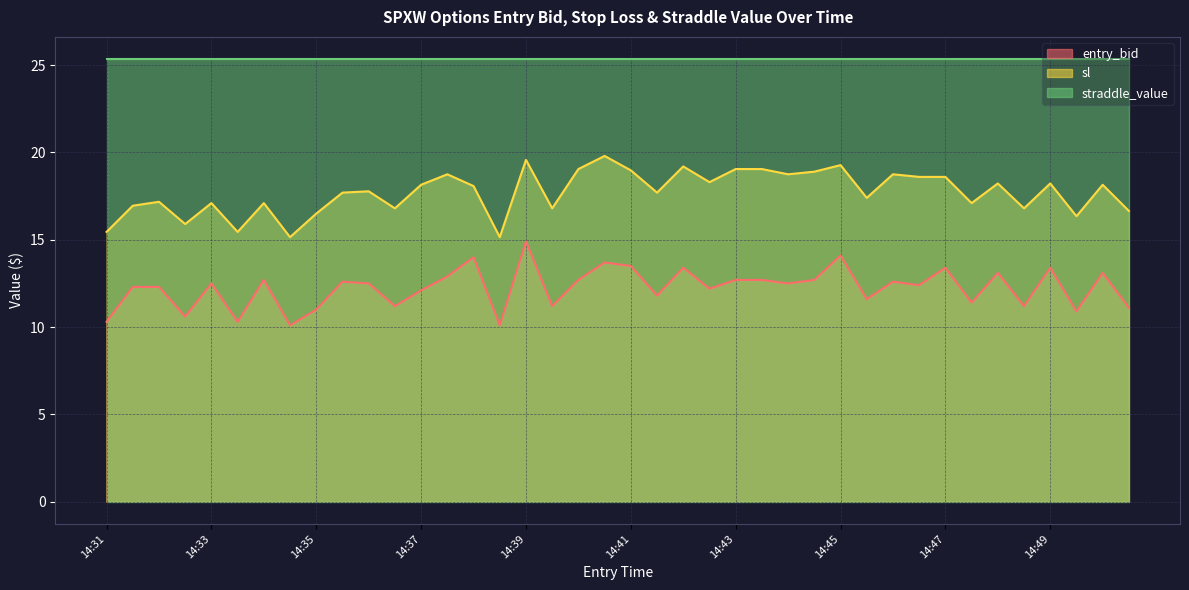

List the series in order of their overall mean, highest first.

straddle_value, sl, entry_bid